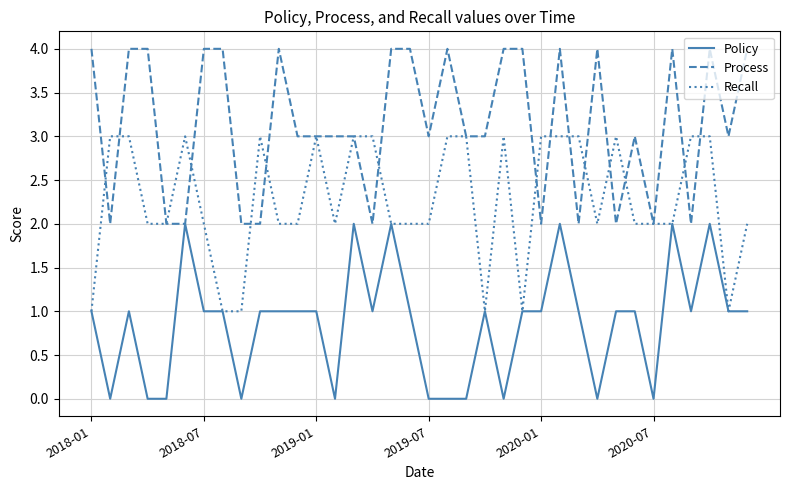

List the series in order of their overall mean, highest first.

Process, Recall, Policy